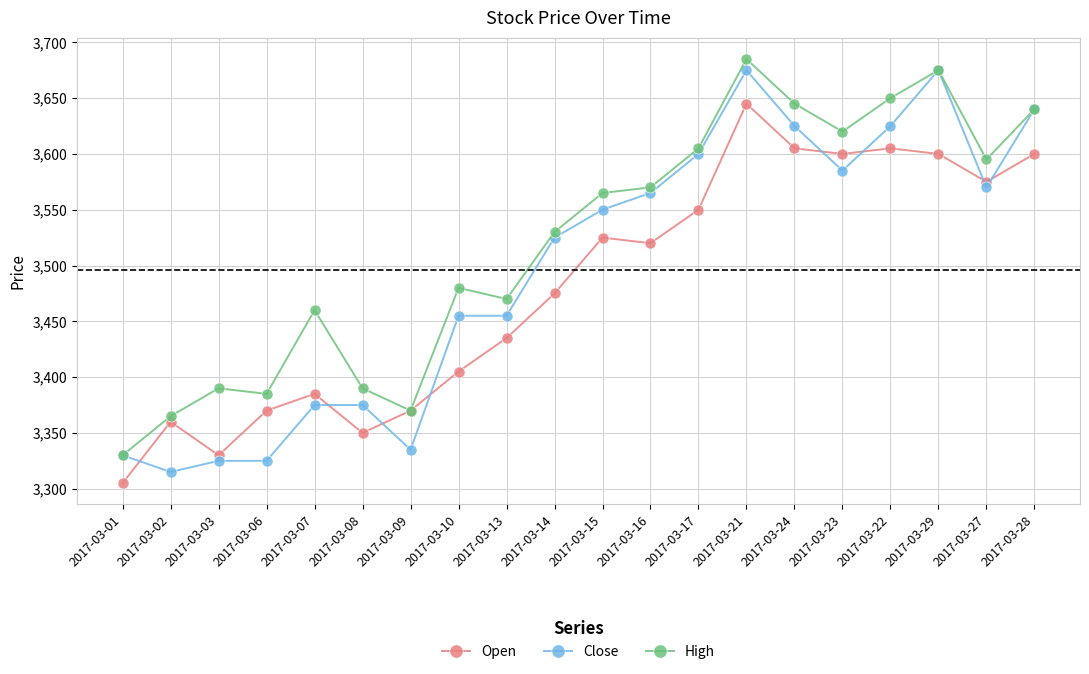

Which label corresponds to the smallest value in the chart?

2017-03-01